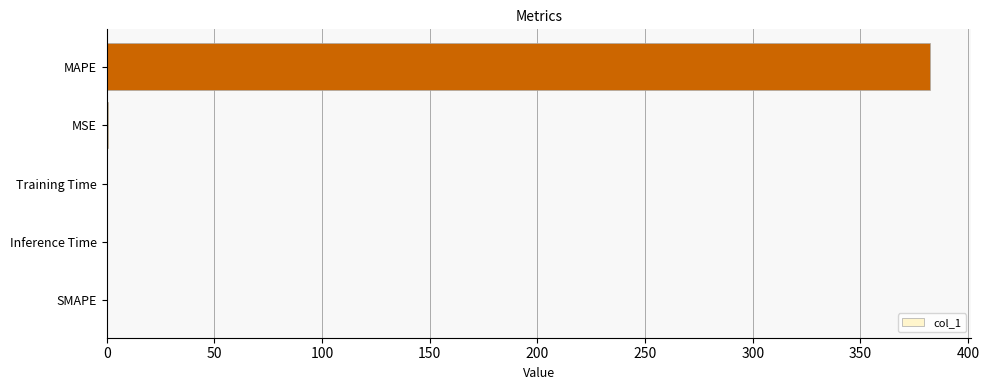

Which category has the highest value across all series?

MAPE